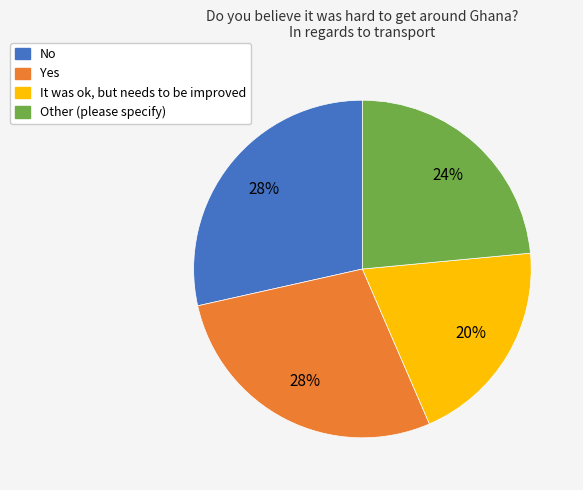

Which has a higher value, No or Other (please specify)?

No